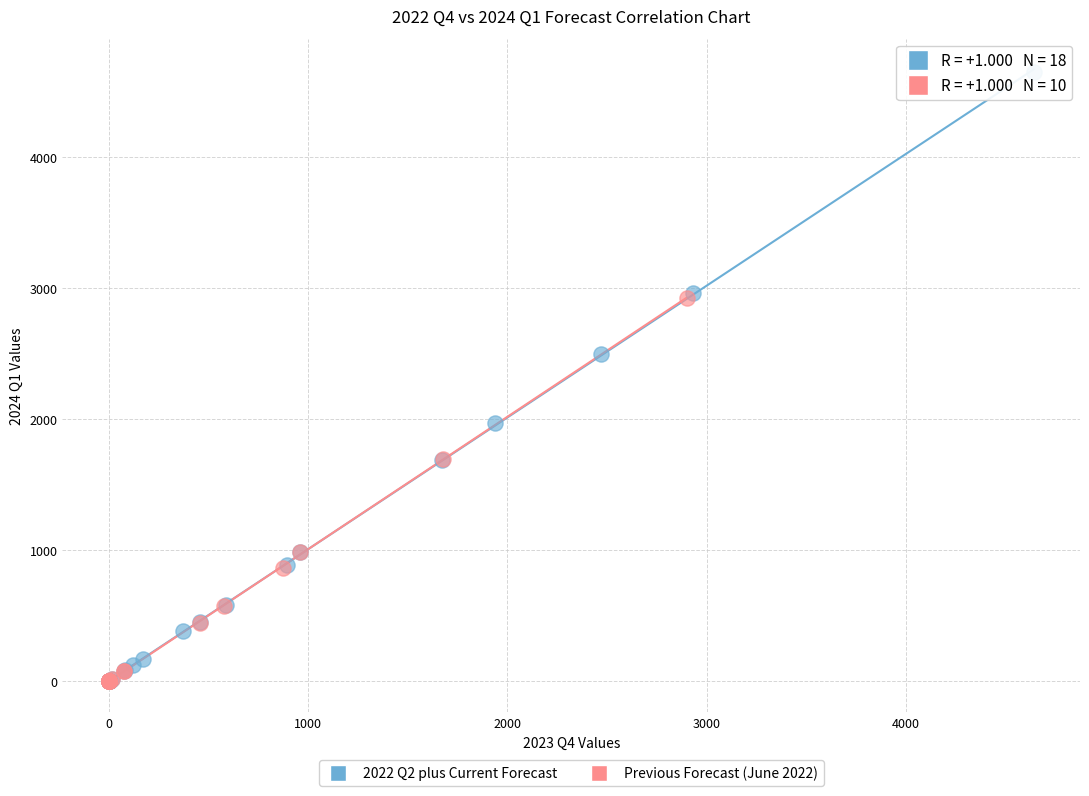

Which series has the widest spread of Y values?

2022 Q2 plus Current Forecast